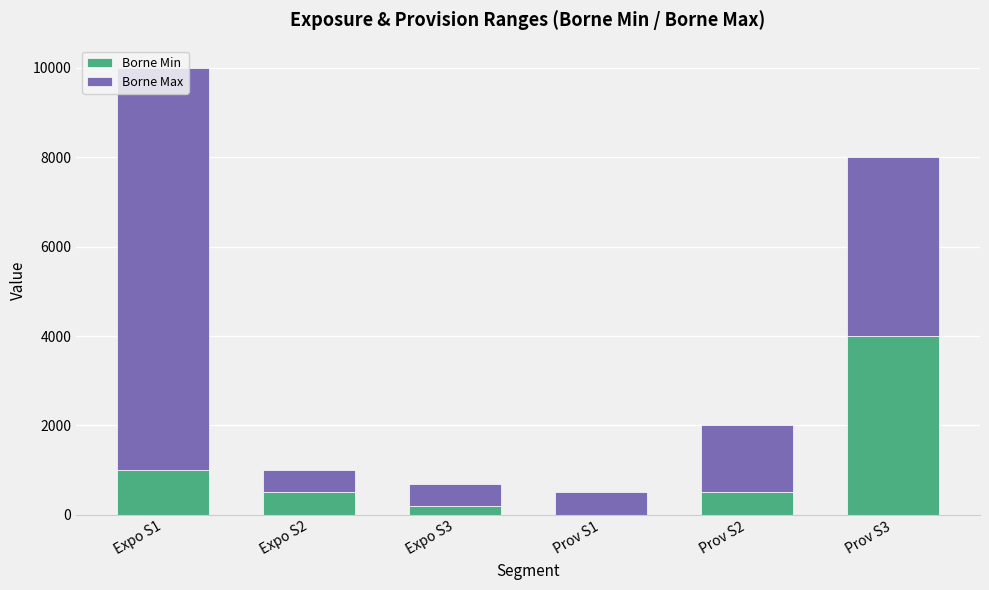

At which label is Borne Min closest to 2000?

Expo S1